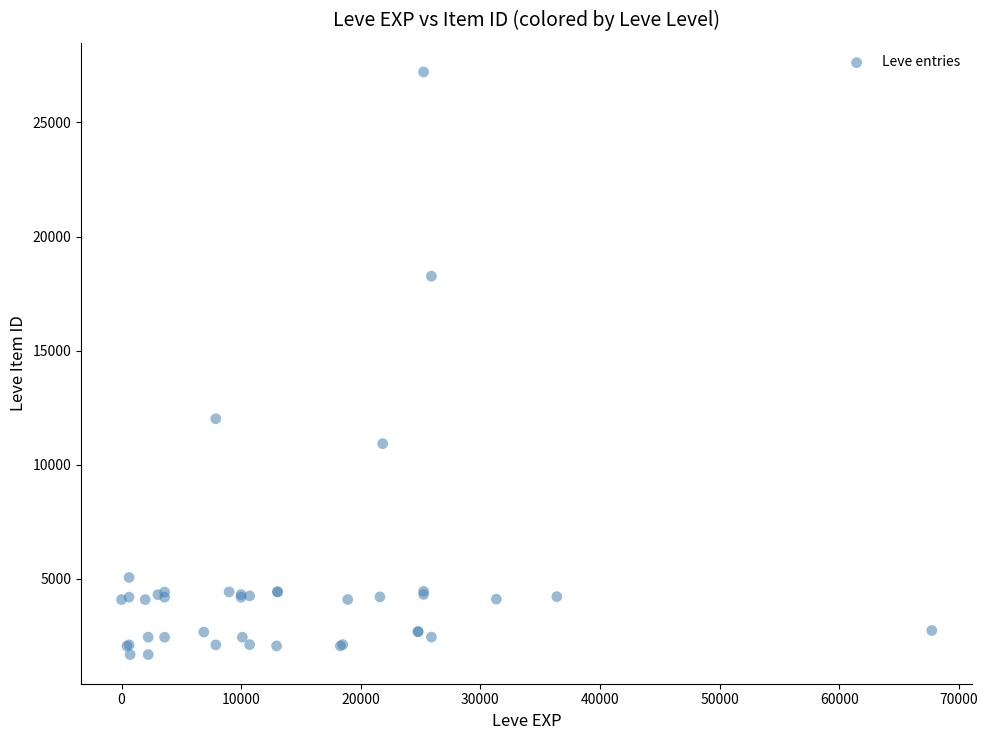

What Y value in the scatter plot is closest to 14448?

12018